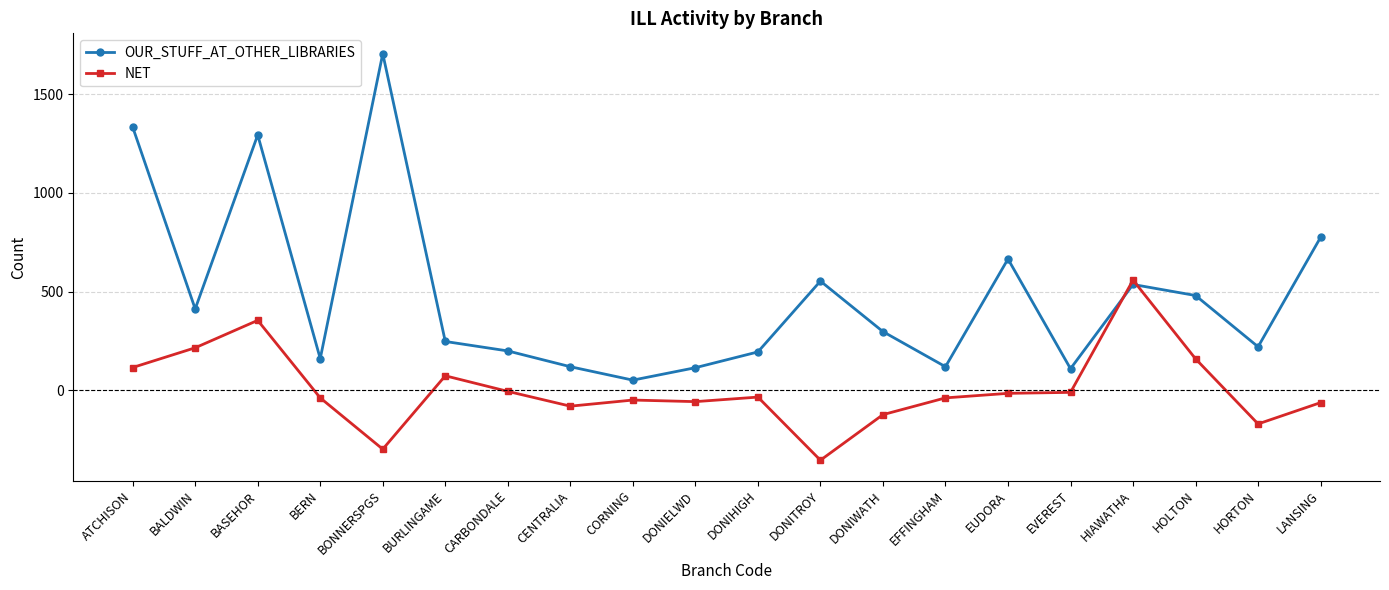

What position from the left is DONIELWD?

10